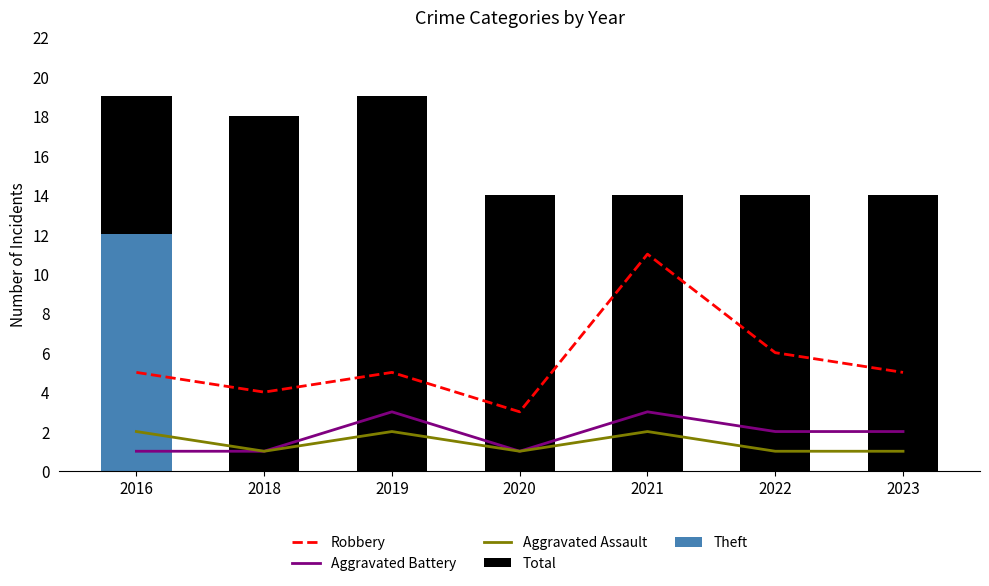

What is the difference between the highest and lowest values at 2018?

17